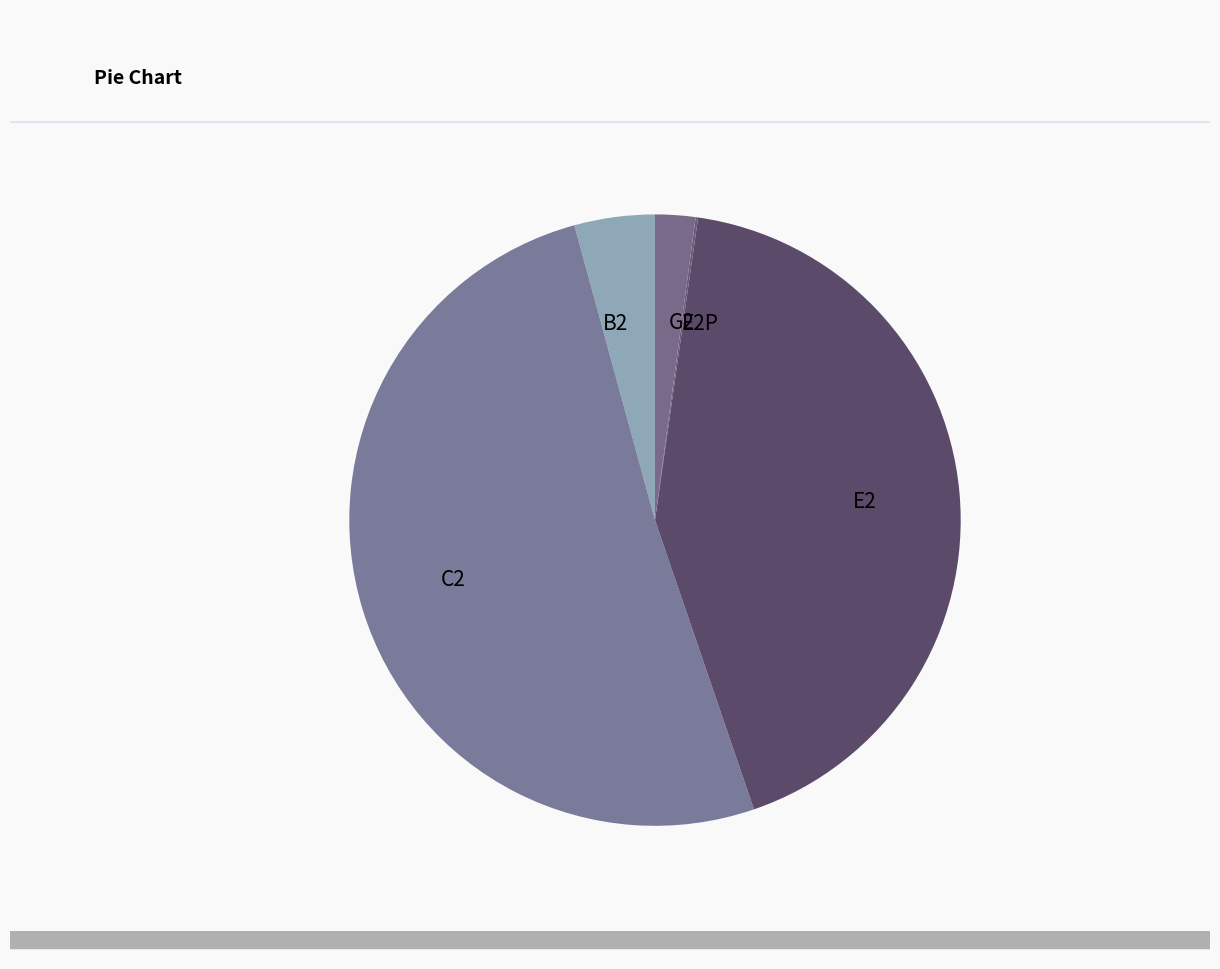

True or false: C2 accounts for 51% of the total.

True